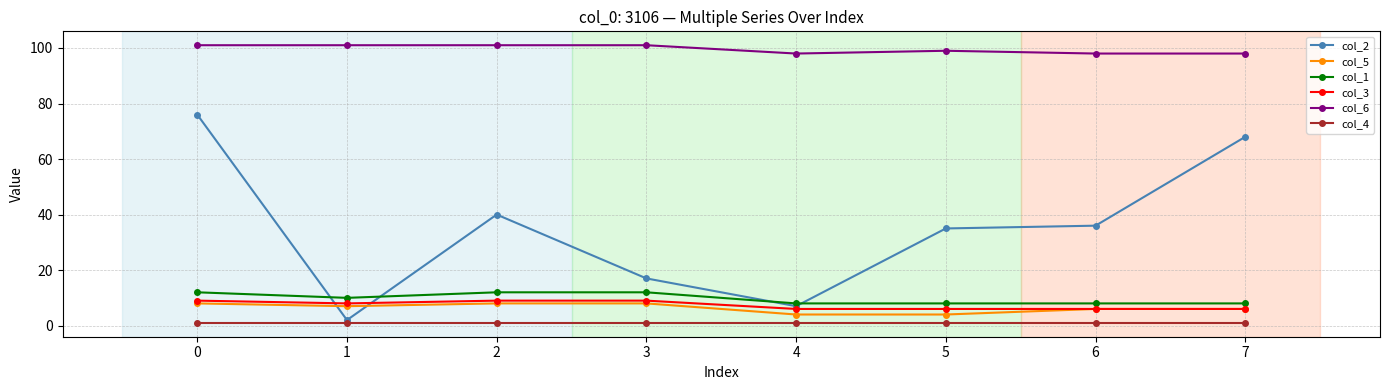

At which category is the sum across all series the highest?

0